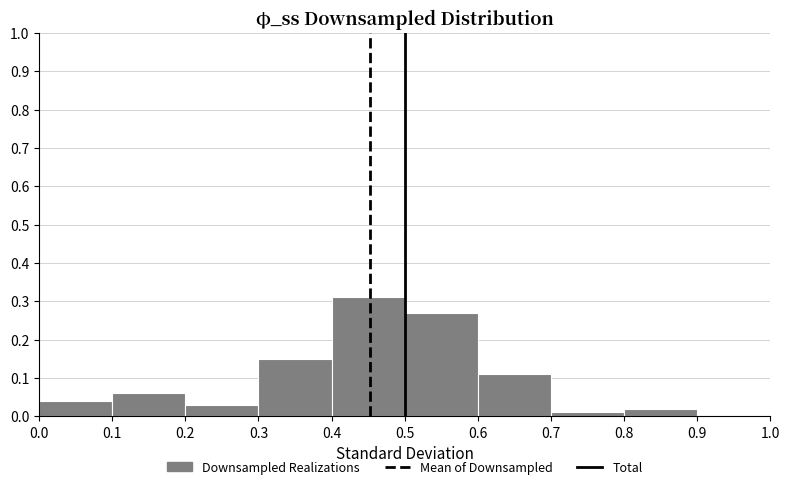

Reading left to right, list every bar in this chart as the range it spans on the x-axis followed by its height. The values are not printed on the chart, so give them approximately, as read against the axis.

0.0 to 0.1: 0.04
0.1 to 0.2: 0.06
0.2 to 0.3: 0.03
0.3 to 0.4: 0.15
0.4 to 0.5: 0.31
0.5 to 0.6: 0.27
0.6 to 0.7: 0.11
0.7 to 0.8: 0.01
0.8 to 0.9: 0.02
0.9 to 1.0: 0